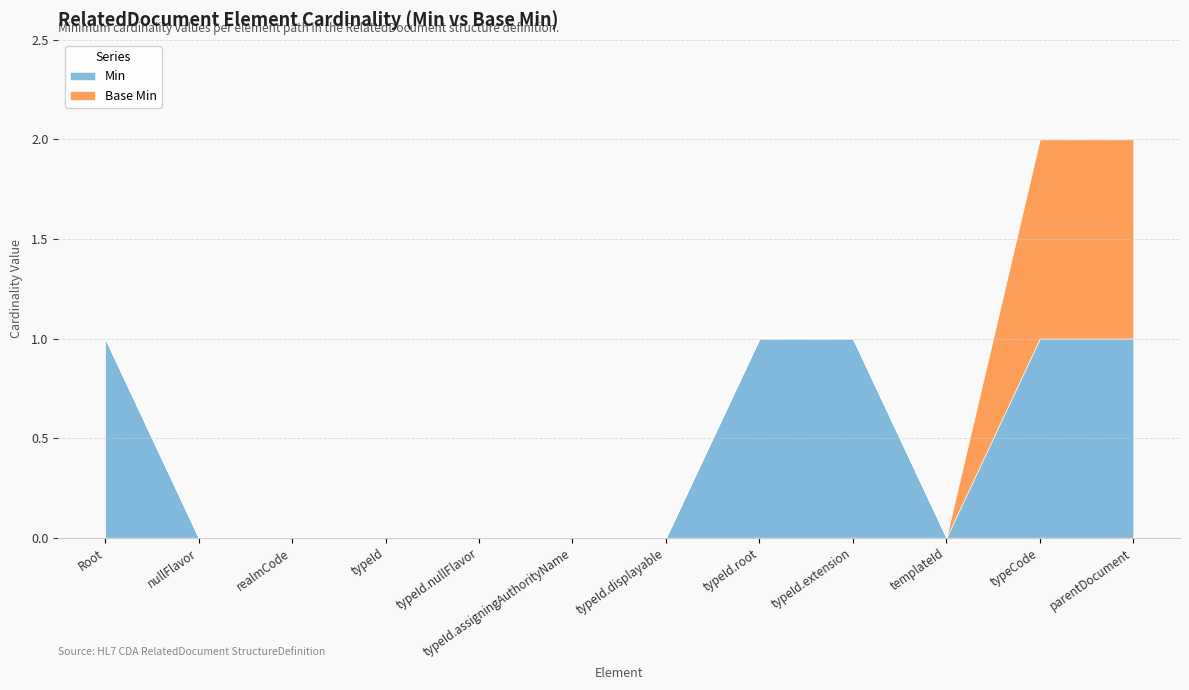

What are all the series names shown in the legend?

Min, Base Min